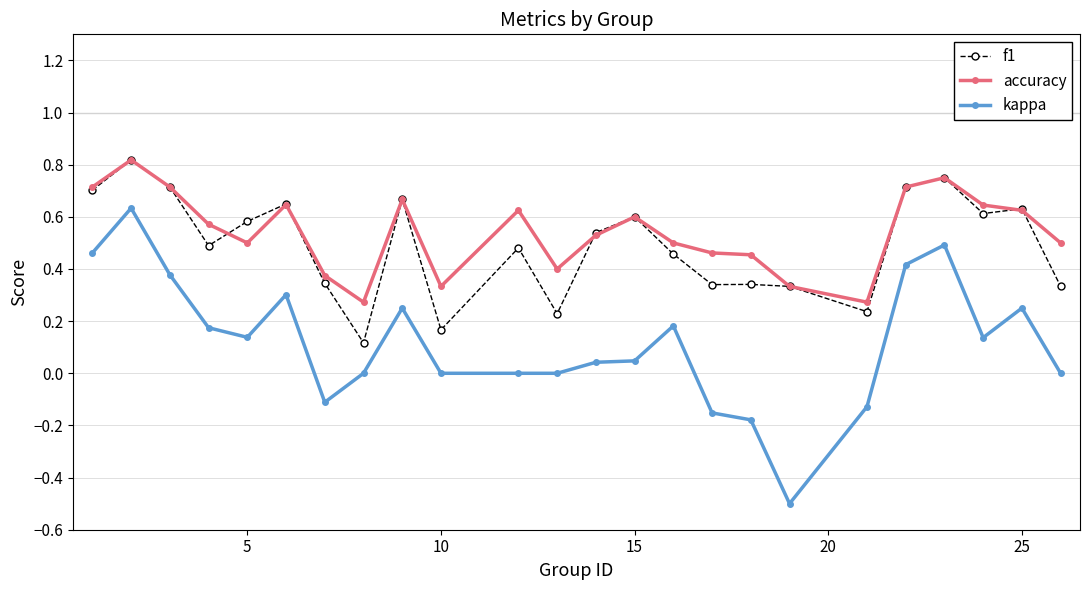

What is the minimum value shown in the chart?

-0.5